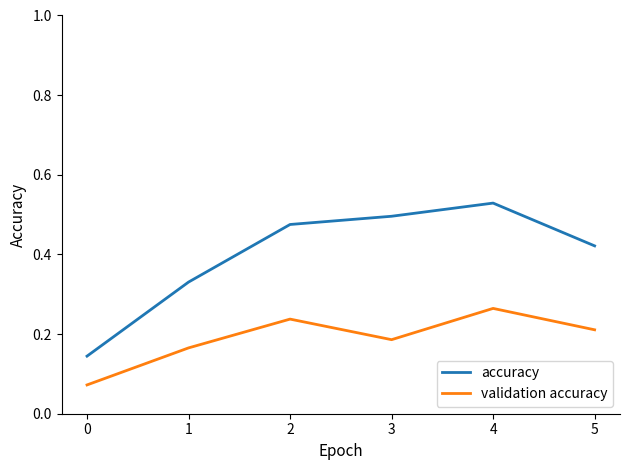

The validation accuracy series shows 0.1 at 1. True or false?

False